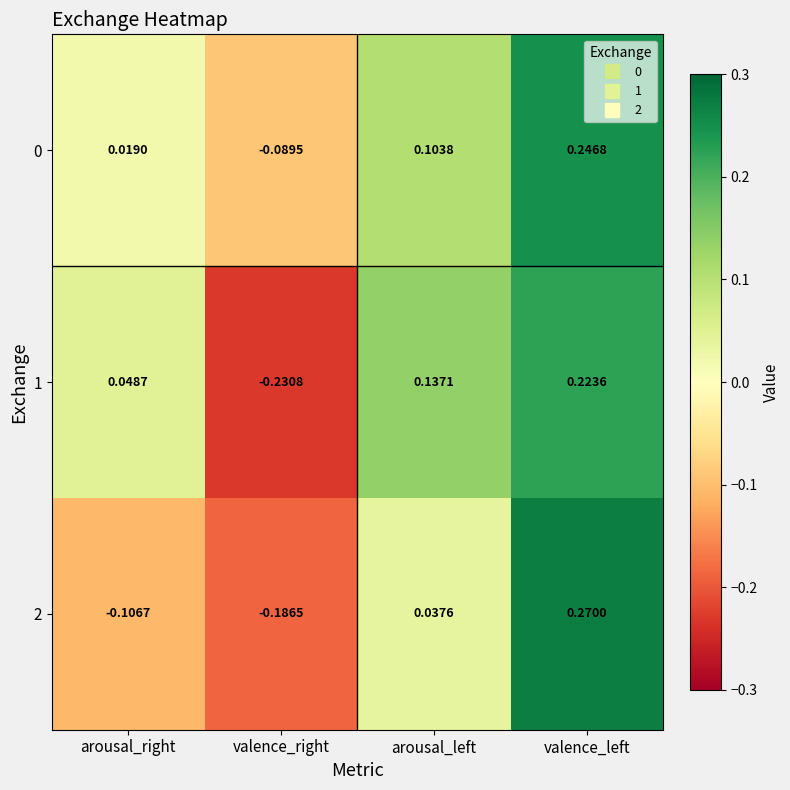

How many data points does each series have?

4